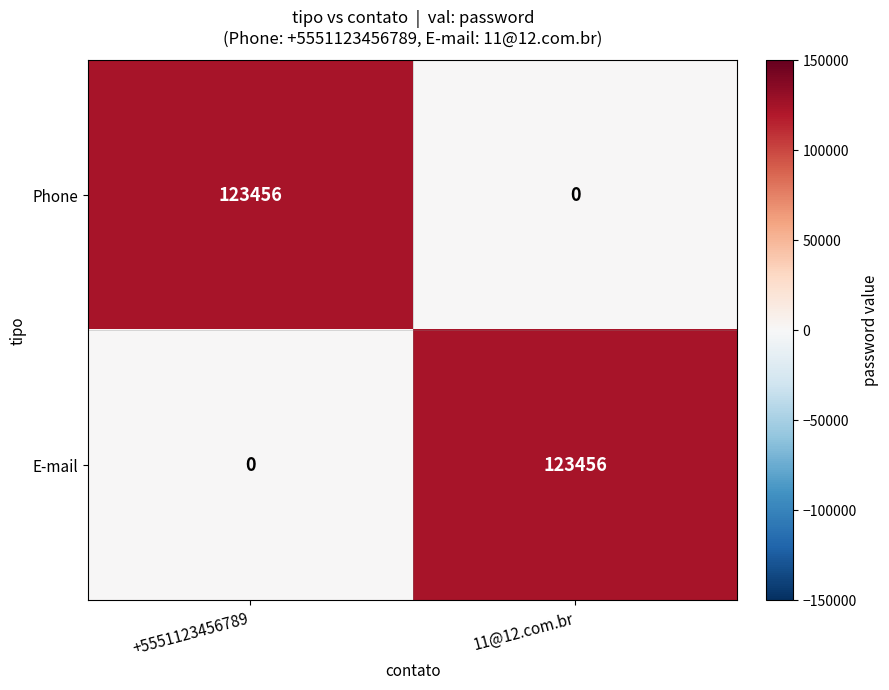

Reading left to right, extract all data points from this chart.

Phone: 123456	0
E-mail: 0	123456